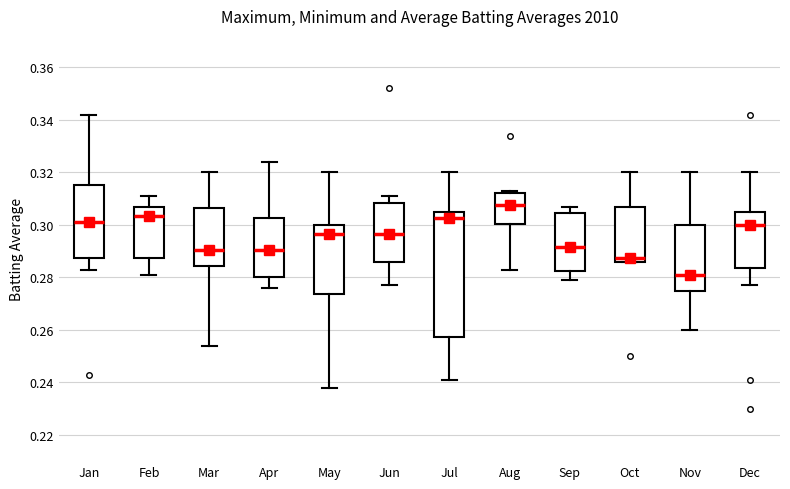

Reading left to right, transcribe this box plot: for each box, give where its median line is, the range the box spans, and where its two whiskers end, as read against the y-axis. The values are not printed on the chart, so give them approximately, as read against the axis.

Jan: median 0.302, box 0.288 to 0.316, whiskers 0.284 to 0.342
Feb: median 0.304, box 0.288 to 0.306, whiskers 0.282 to 0.312
Mar: median 0.290, box 0.284 to 0.306, whiskers 0.254 to 0.320
Apr: median 0.290, box 0.280 to 0.302, whiskers 0.276 to 0.324
May: median 0.296, box 0.274 to 0.300, whiskers 0.238 to 0.320
Jun: median 0.296, box 0.286 to 0.308, whiskers 0.278 to 0.312
Jul: median 0.302, box 0.258 to 0.306, whiskers 0.242 to 0.320
Aug: median 0.308, box 0.300 to 0.312, whiskers 0.284 to 0.314
Sep: median 0.292, box 0.282 to 0.304, whiskers 0.280 to 0.308
Oct: median 0.288, box 0.286 to 0.308, whiskers 0.286 to 0.320
Nov: median 0.282, box 0.274 to 0.300, whiskers 0.260 to 0.320
Dec: median 0.300, box 0.284 to 0.306, whiskers 0.278 to 0.320